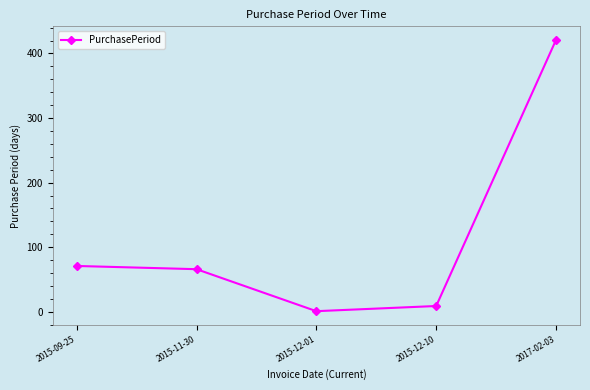

What is the label of the 3rd point from the right?

2015-12-01